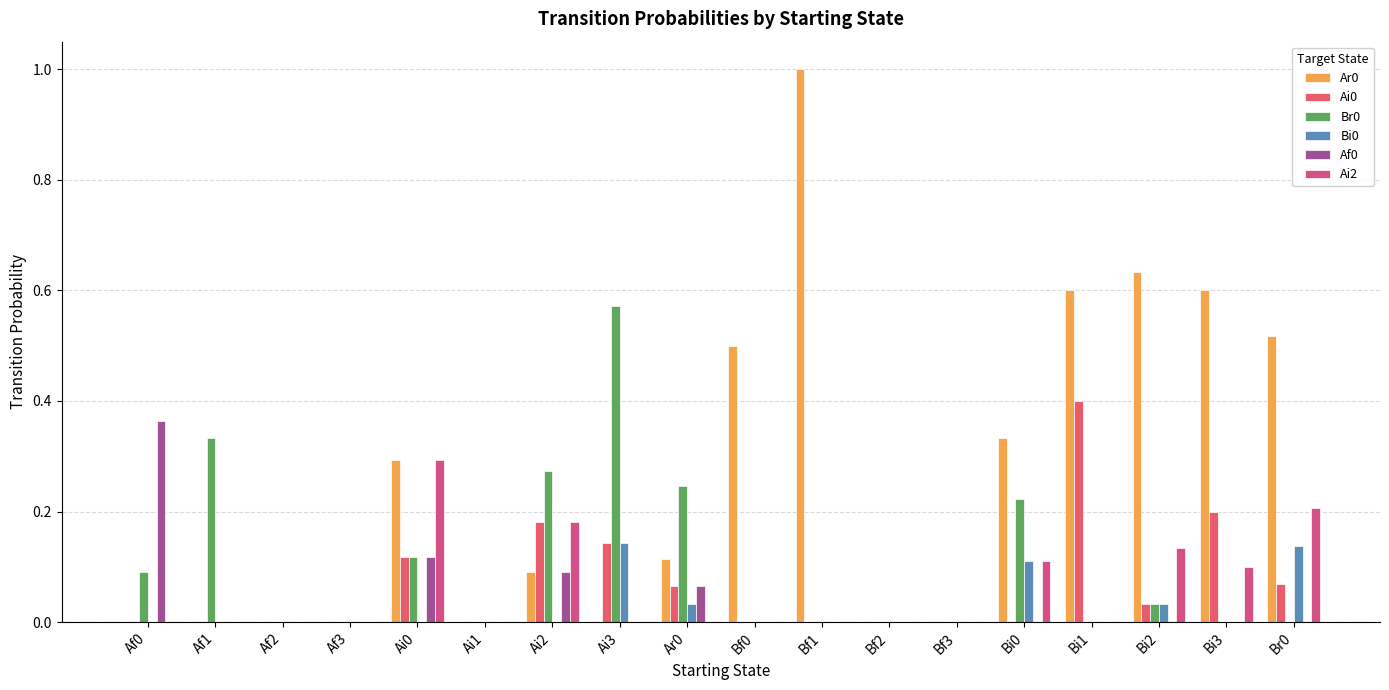

How many groups of bars are there?

18